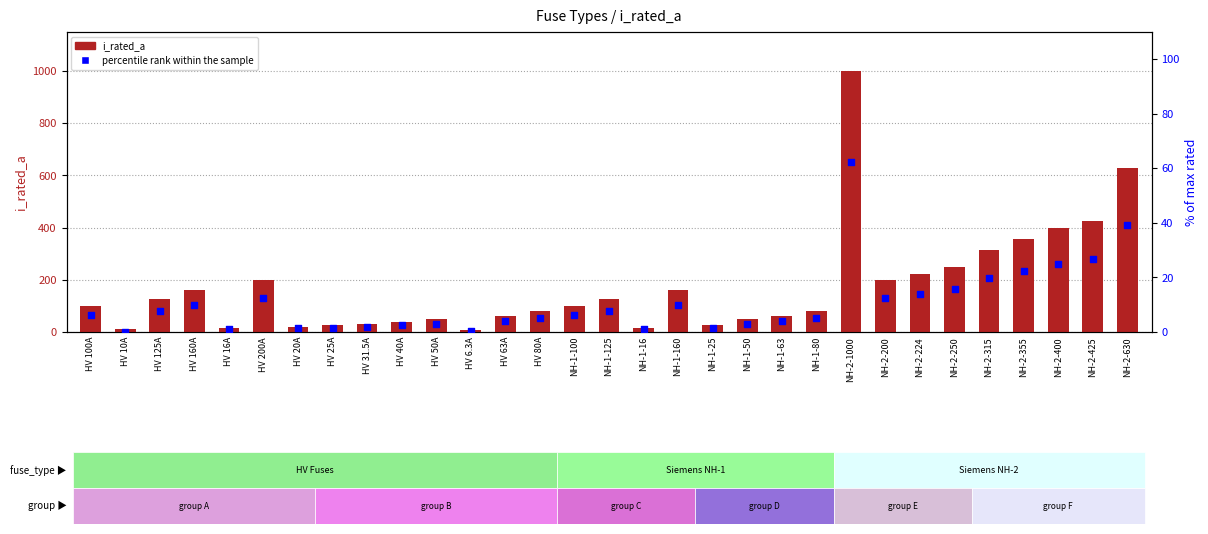

Which series has the largest total across all categories?

i_rated_a